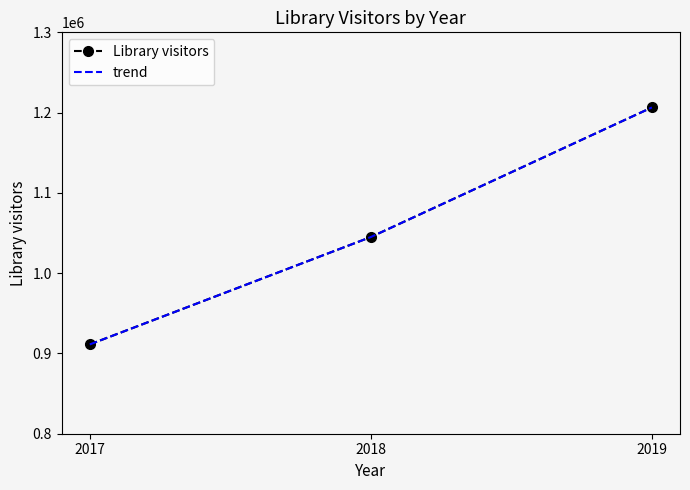

What is the greatest value displayed?

1206444